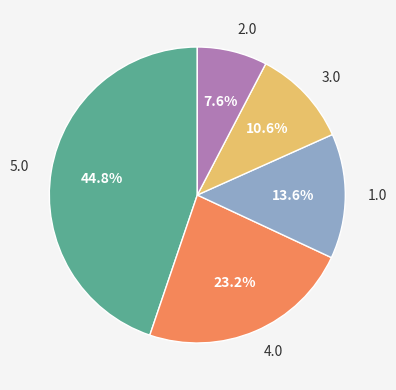

Between 1.0 and 4.0, which is larger?

4.0